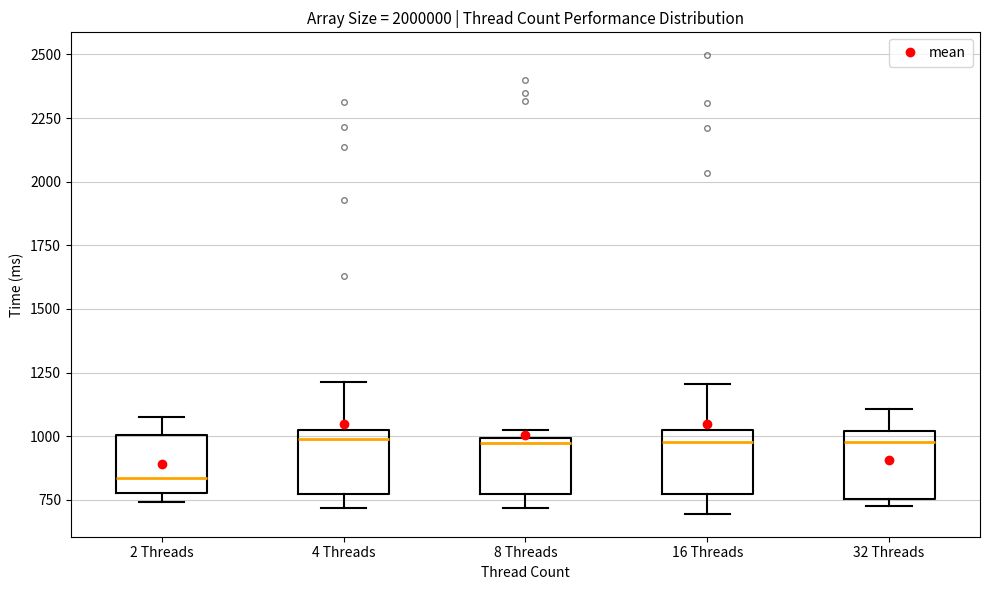

Reading left to right, read every box against the y-axis: the position of its median line, the range the box covers, and the ends of its whiskers. The values are not printed on the chart, so give them approximately, as read against the axis.

2 Threads: median 850, box 800 to 1000, whiskers 750 to 1100
4 Threads: median 1000 (just below the box's upper edge), box 750 to 1000, whiskers 700 to 1200
8 Threads: median 950, box 750 to 1000, whiskers 700 to 1000 (just above the box's upper edge)
16 Threads: median 1000 (just below the box's upper edge), box 750 to 1000, whiskers 700 to 1200
32 Threads: median 1000 (just below the box's upper edge), box 750 to 1000, whiskers 700 to 1100